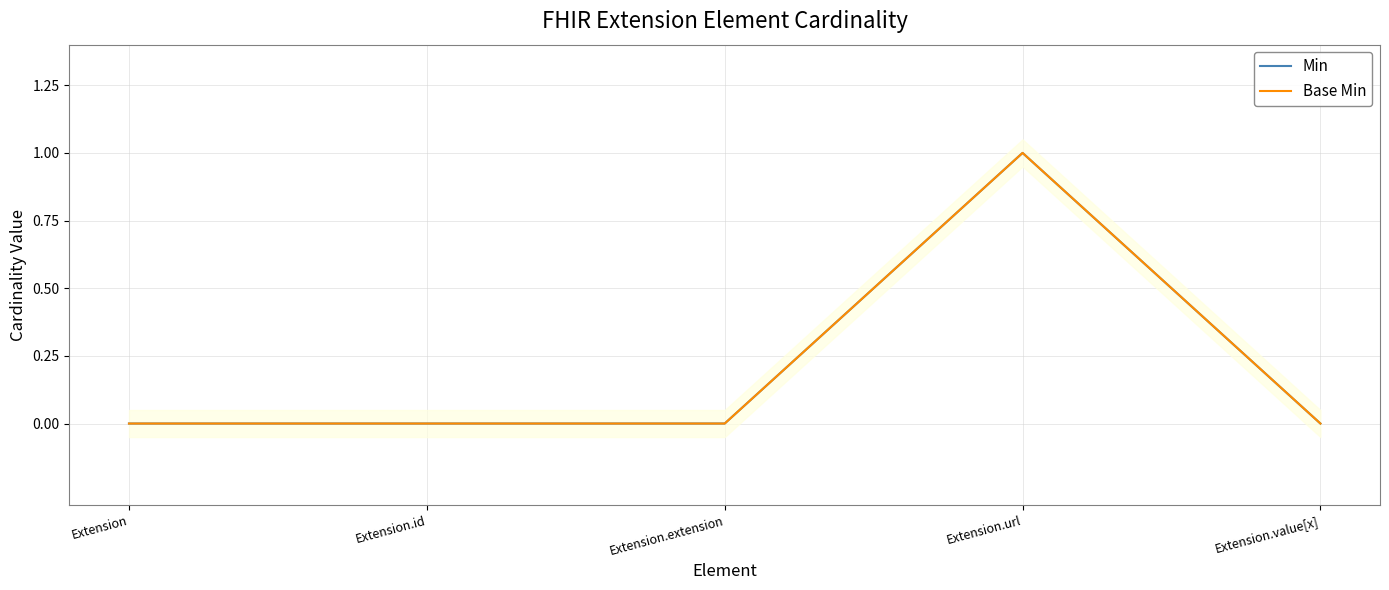

Does the chart have visible grid lines?

Yes